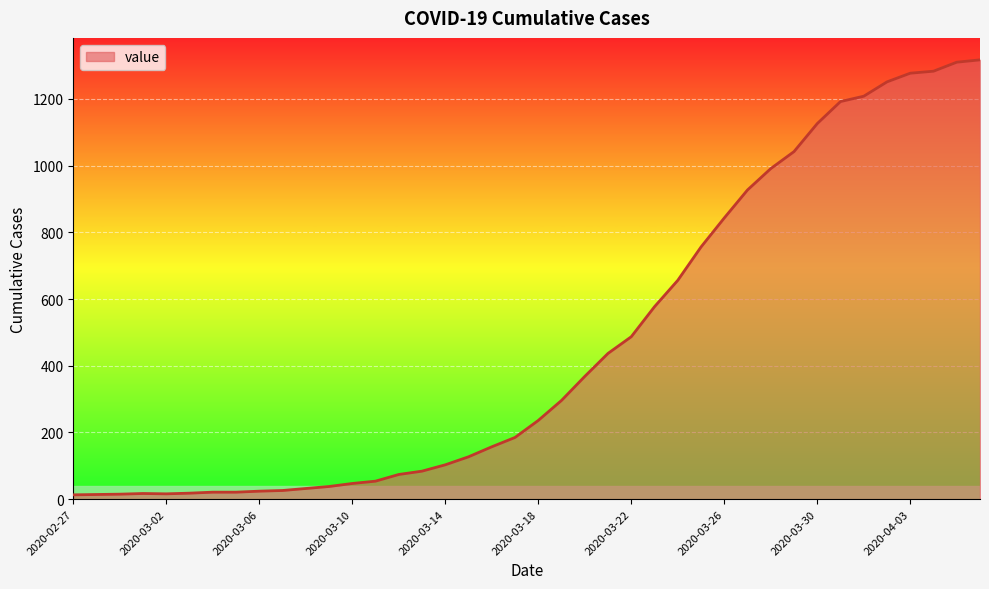

What is the difference between the maximum and minimum values?

1304